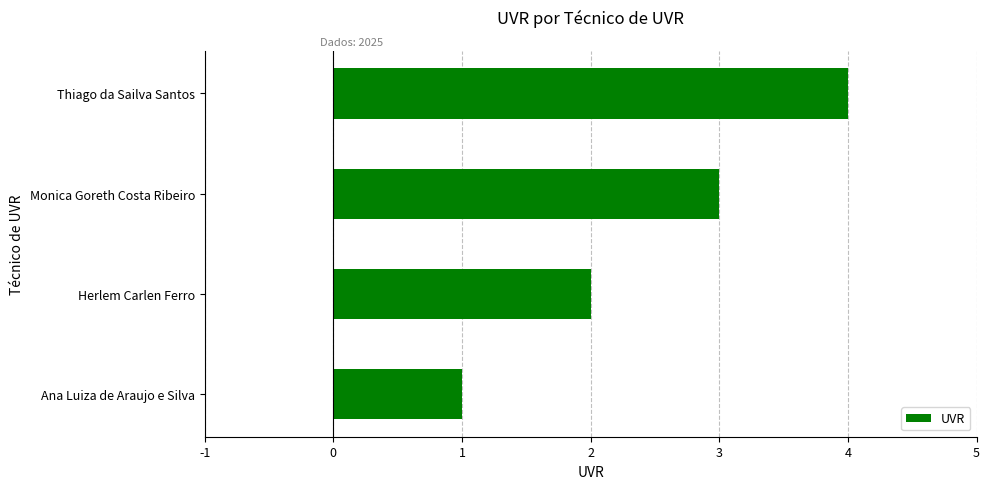

Does the chart contain any negative values?

No